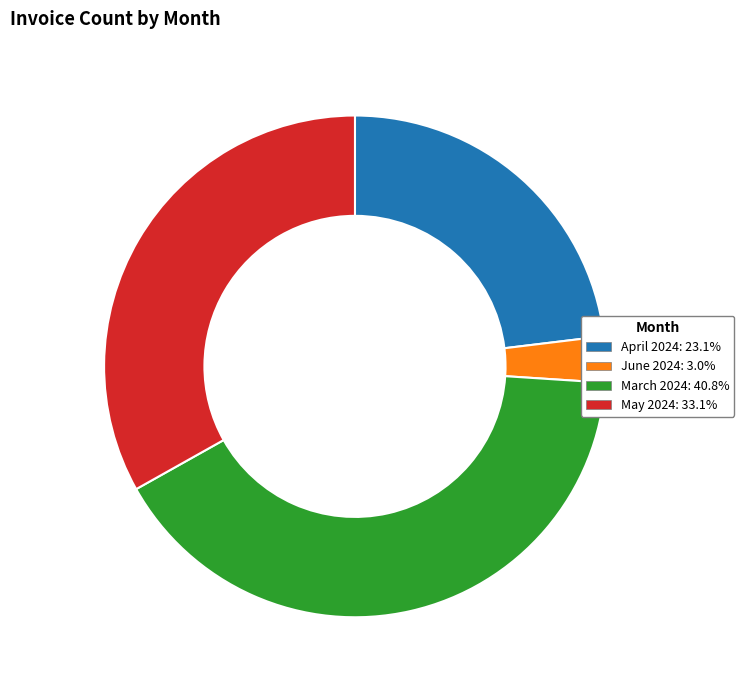

Which has a higher value, April 2024 or March 2024?

March 2024